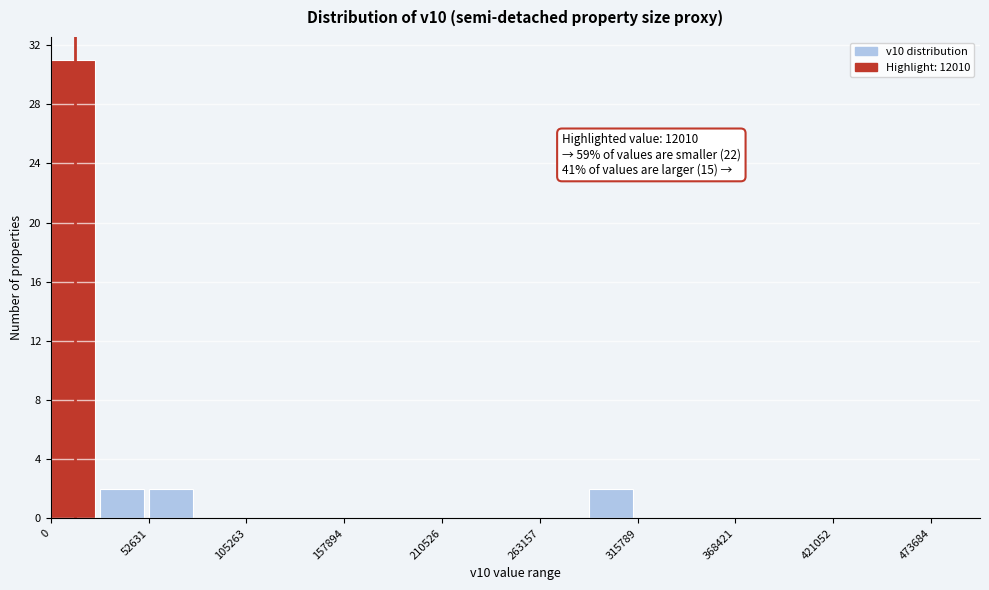

Around what value on the x-axis is the tallest bar? Give the approximate position of its centre, as read against the axis.

10000